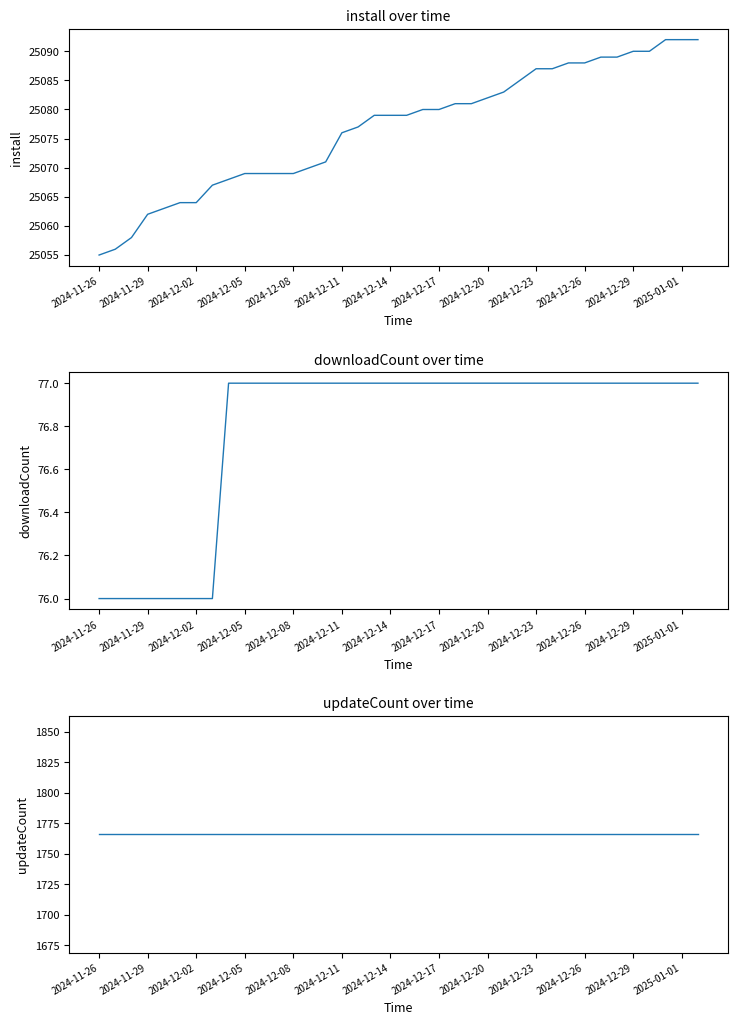

What is the minimum value shown in the chart?

76